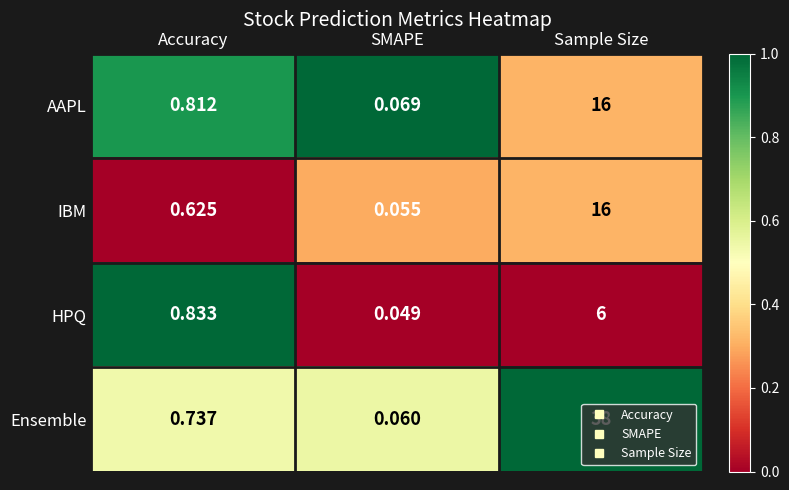

How many series are shown in this chart?

4